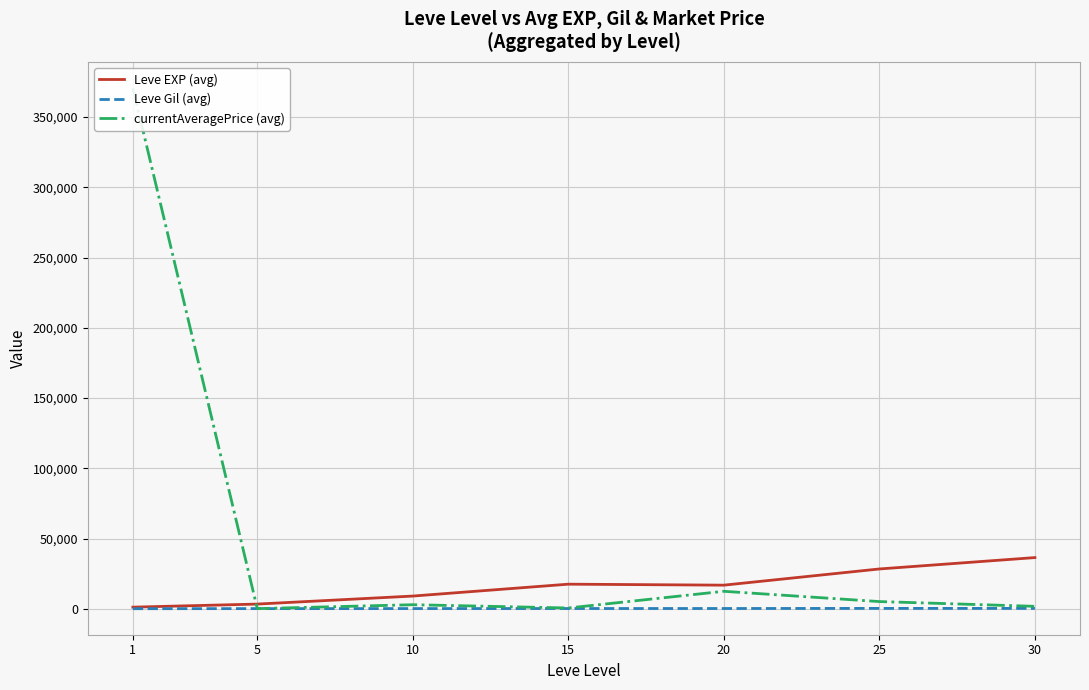

True or false: Leve Gil (avg) and Leve EXP (avg) intersect in this chart.

False